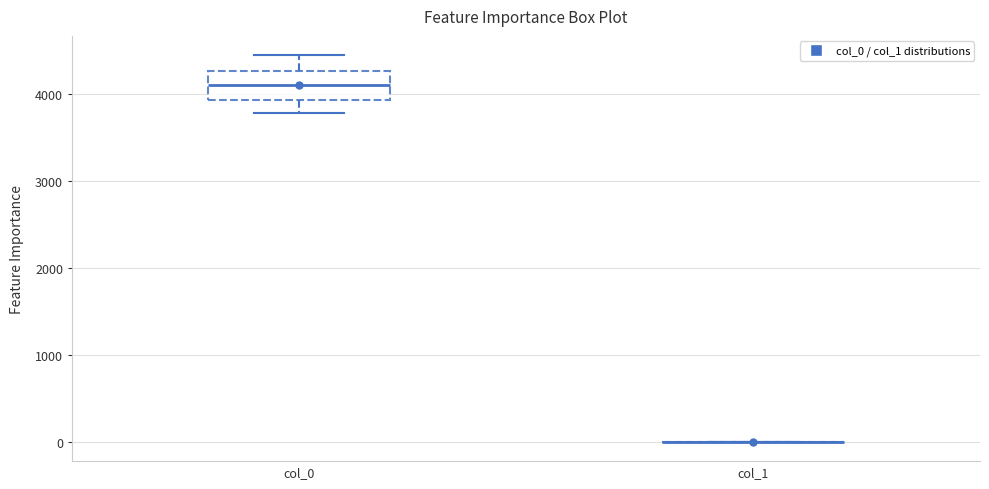

Reading left to right, transcribe this box plot: for each box, give where its median line is, the range the box spans, and where its two whiskers end, as read against the y-axis. The values are not printed on the chart, so give them approximately, as read against the axis.

col_0: median 4100, box 3900 to 4300, whiskers 3800 to 4400
col_1: box collapsed to a line at 0, whiskers 0 to 0